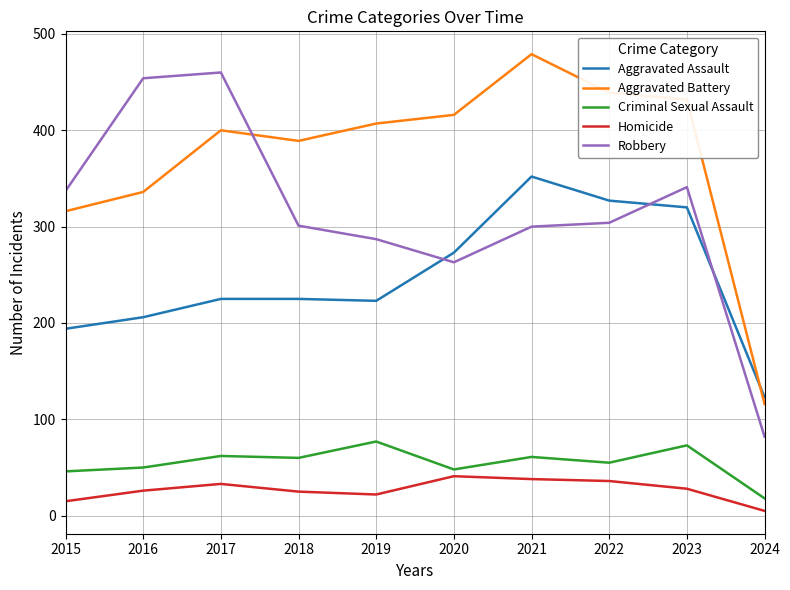

True or false: Aggravated Assault and Homicide intersect in this chart.

False